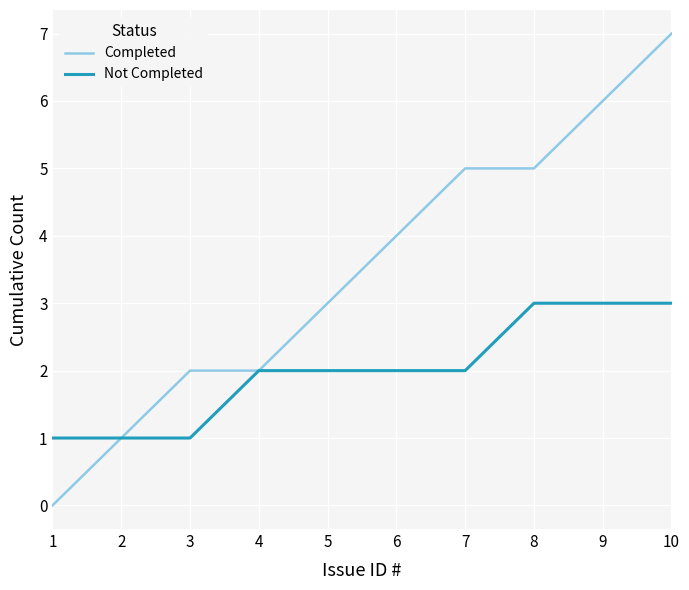

Where is Completed nearest to the value 3?

5